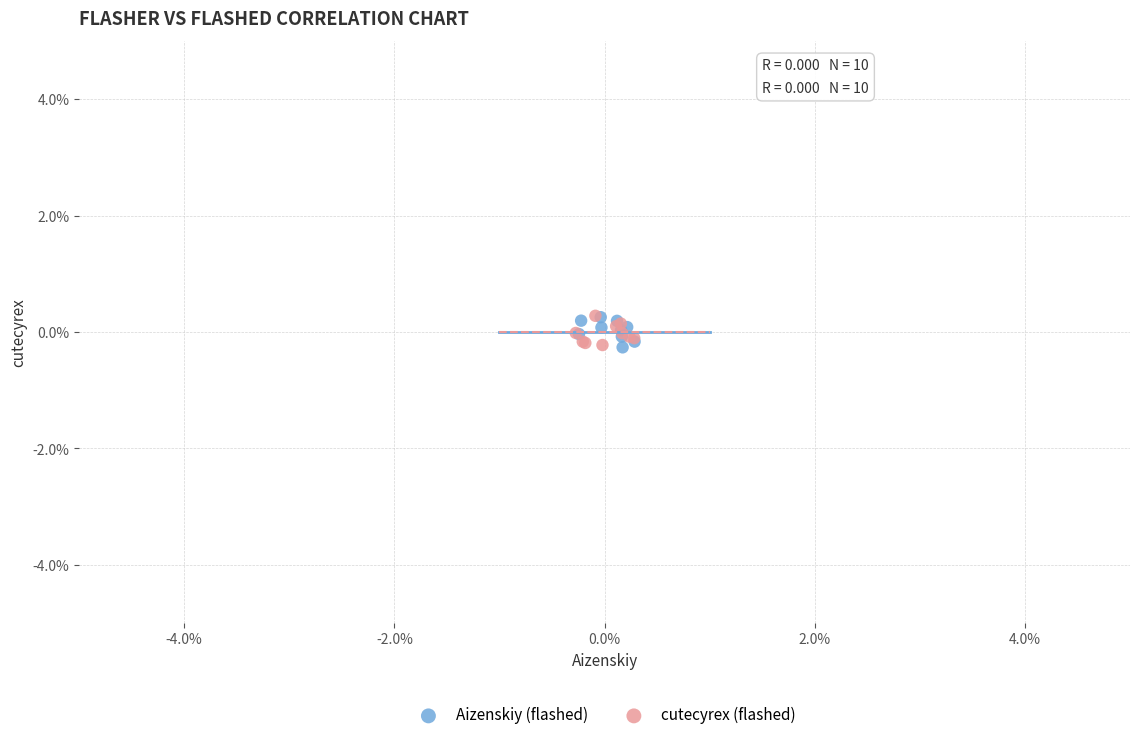

What are all the series names shown in the legend?

Aizenskiy (flashed), cutecyrex (flashed)